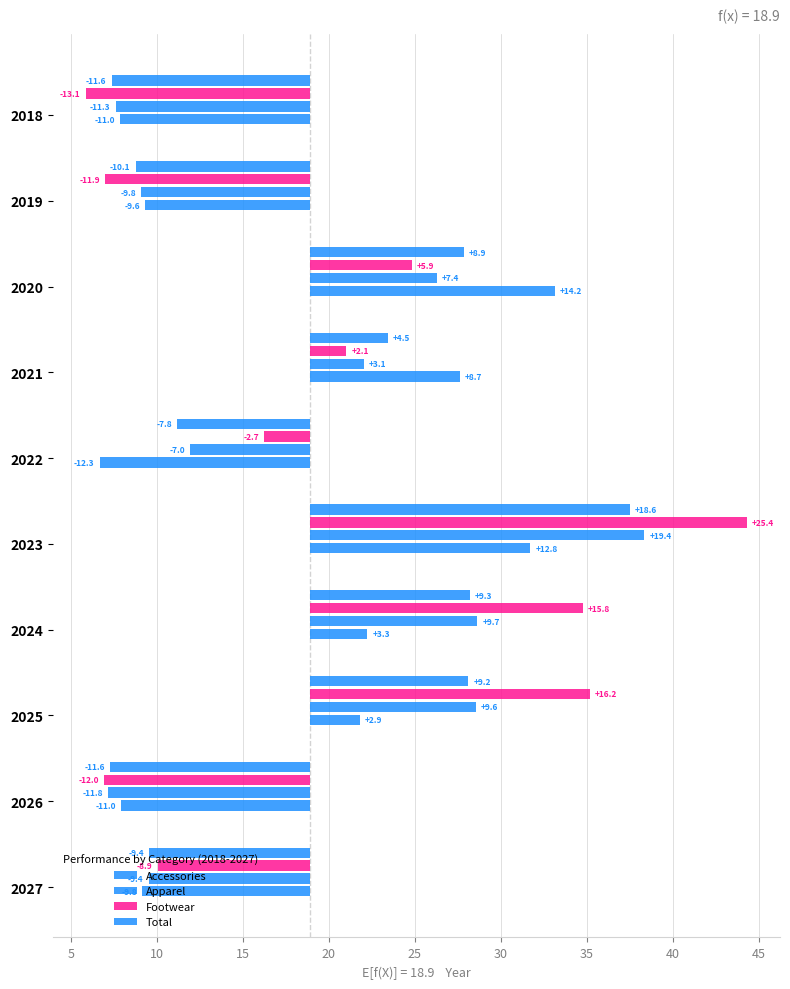

Is the value of Accessories at 2021 greater than the value of Total at 2023?

No